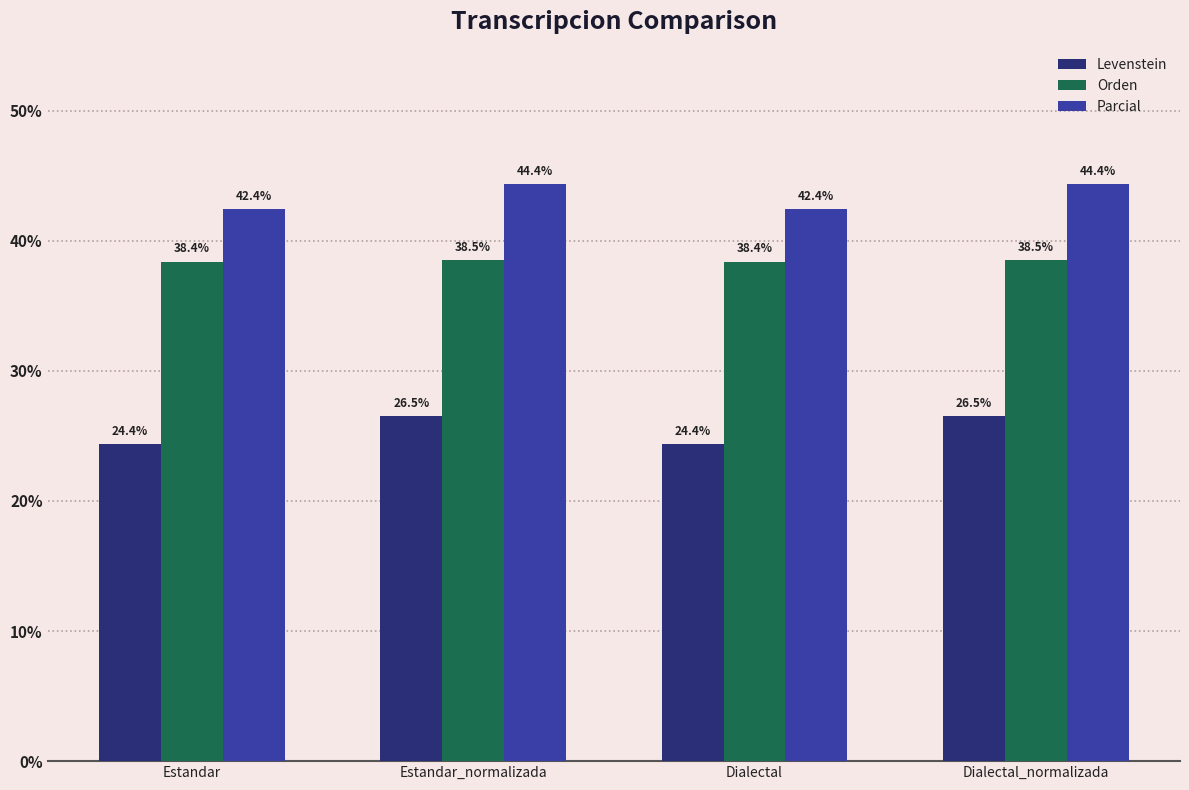

True or false: Orden has a value of 38.4 at Estandar.

True